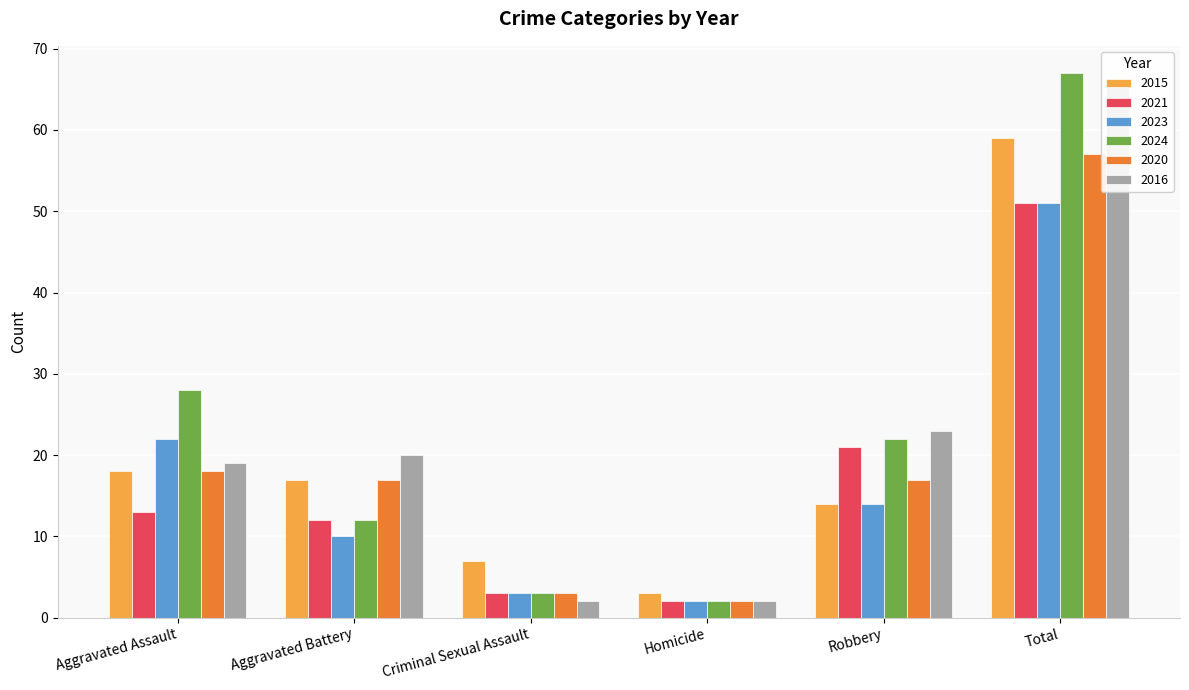

Which series changed the most between Criminal Sexual Assault and Total?

2024